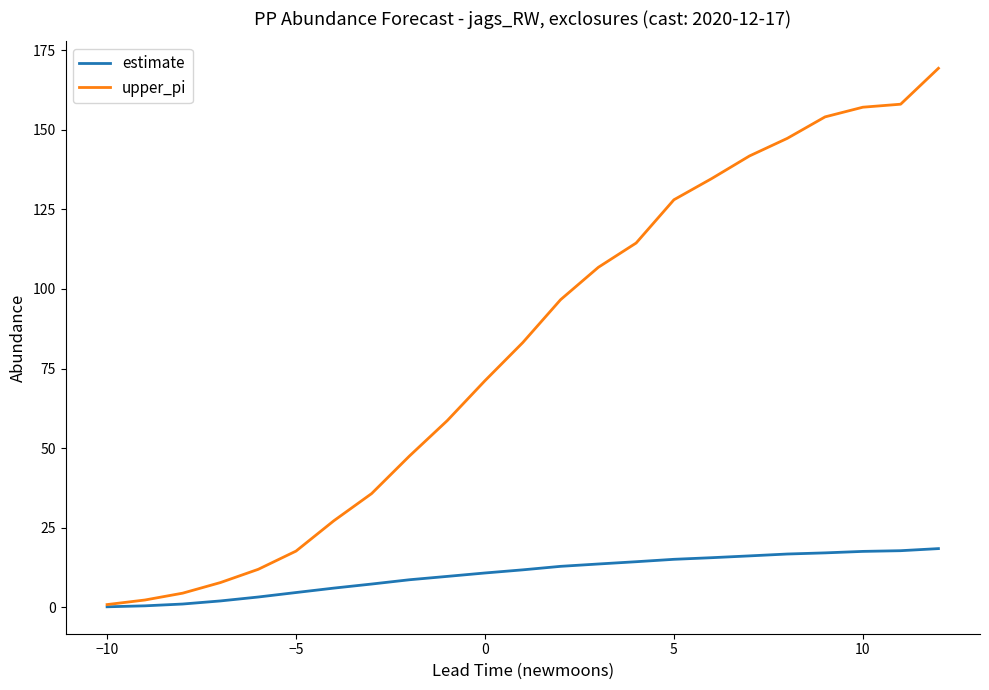

What is the maximum value shown in the chart?

169.3